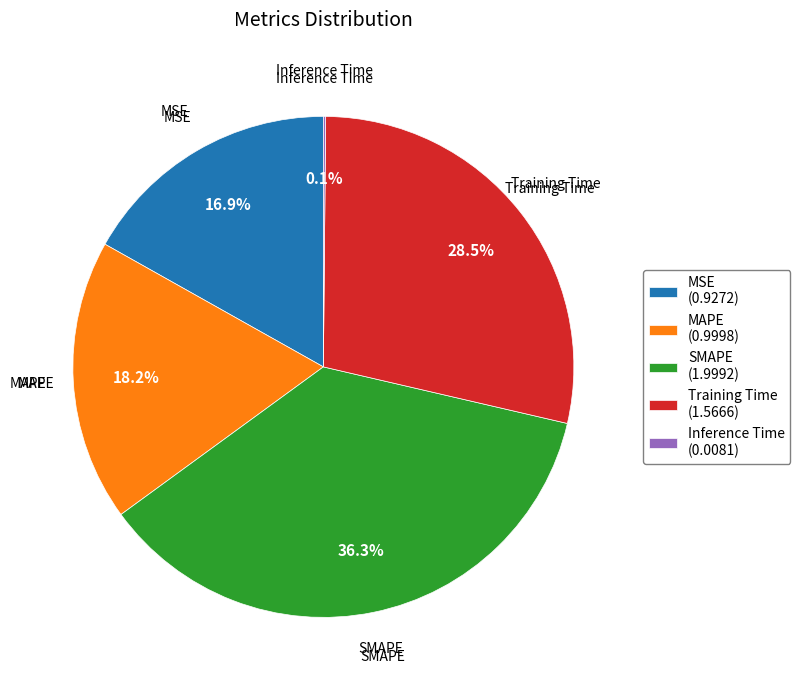

To the nearest percent, what is the average slice percentage?

20%